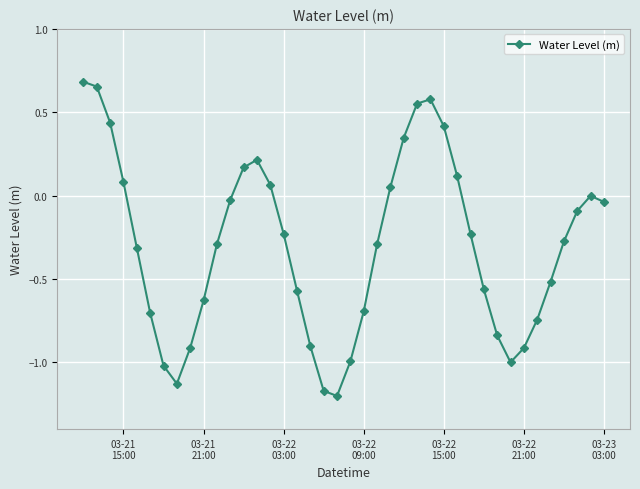

How many points are higher than both their immediate neighbors (excluding endpoints)?

3